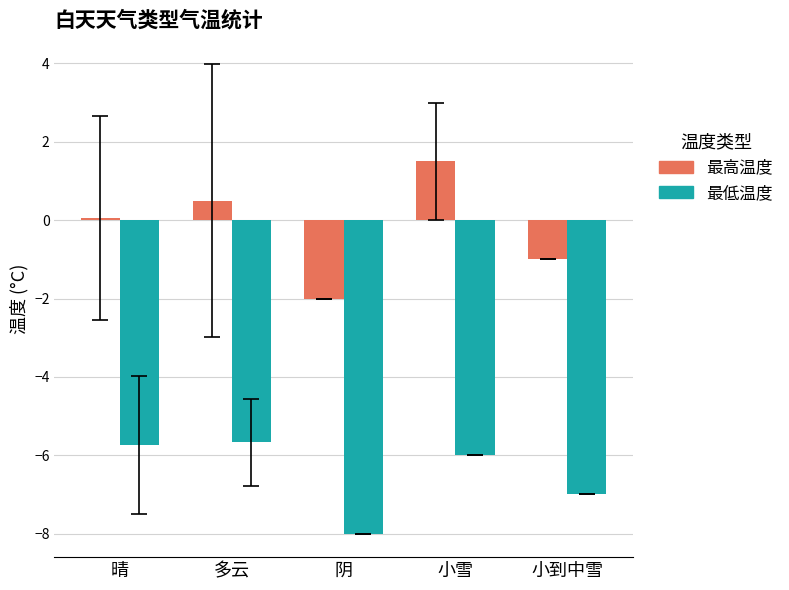

What is the label of the 1st bar from the left?

晴